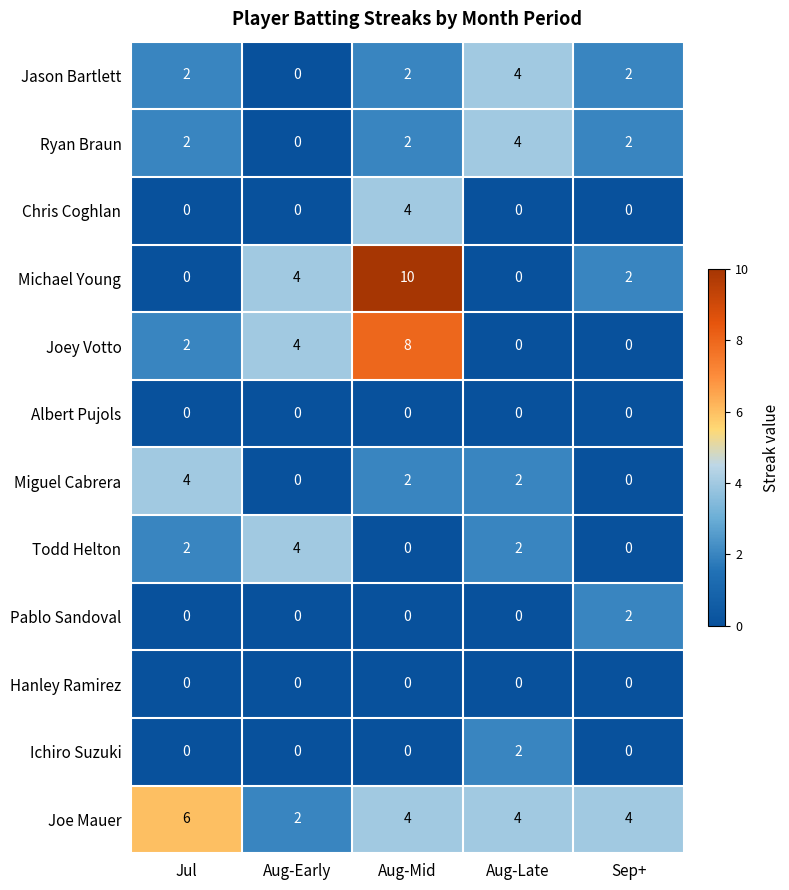

Where is Joey Votto nearest to the value 4?

Aug-Early